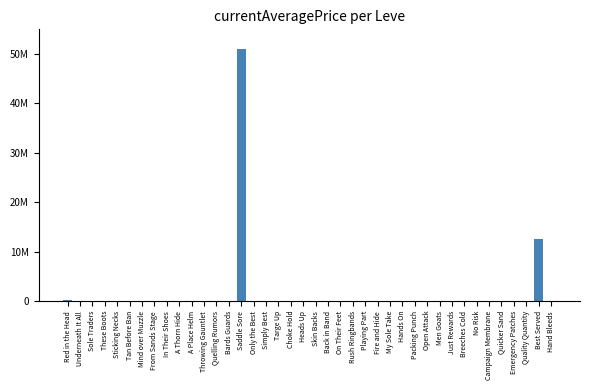

True or false: the data shows 2583.1 at Skin Backs.

False